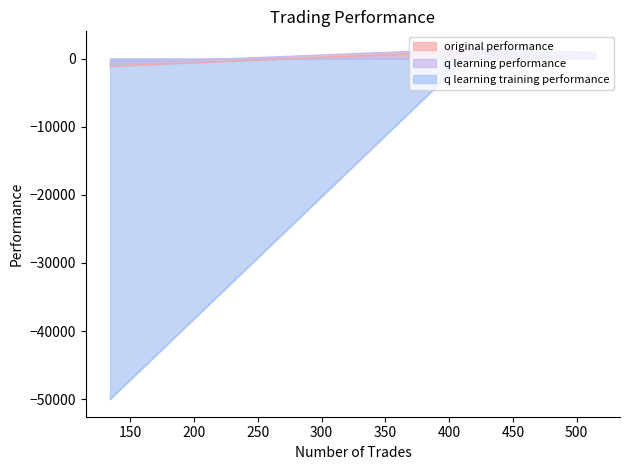

List the labels in order of q learning training performance value, largest first.

420, 515, 134